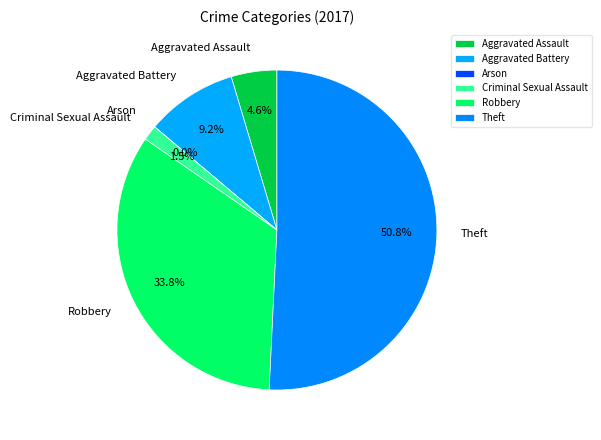

To the nearest percent, what is the average slice percentage?

17%